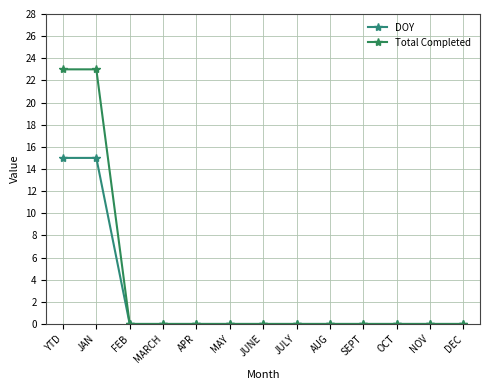

How many lines are shown in the chart?

2